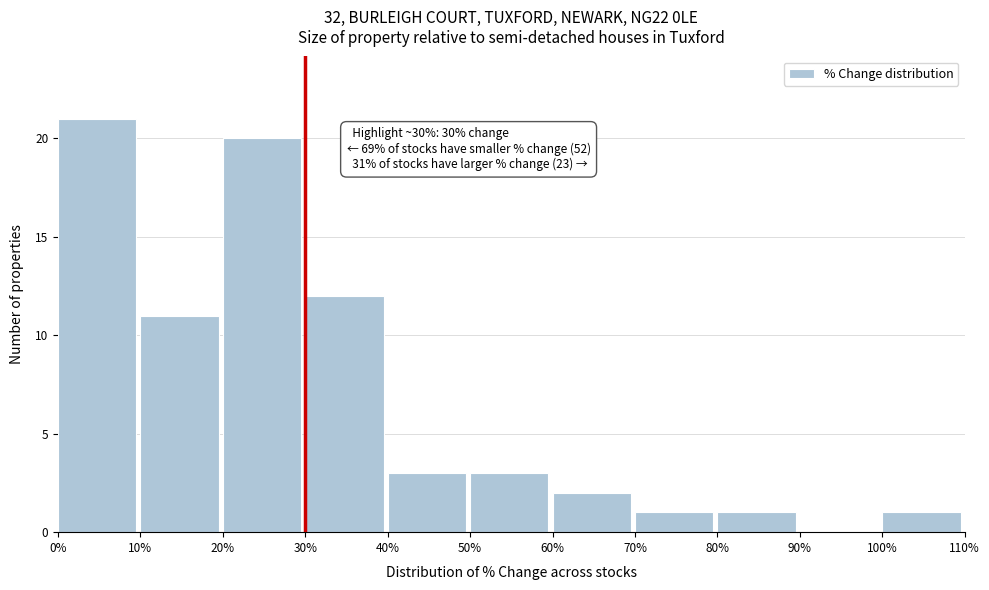

Over which range of the x-axis is the bar tallest?

0% to 10%